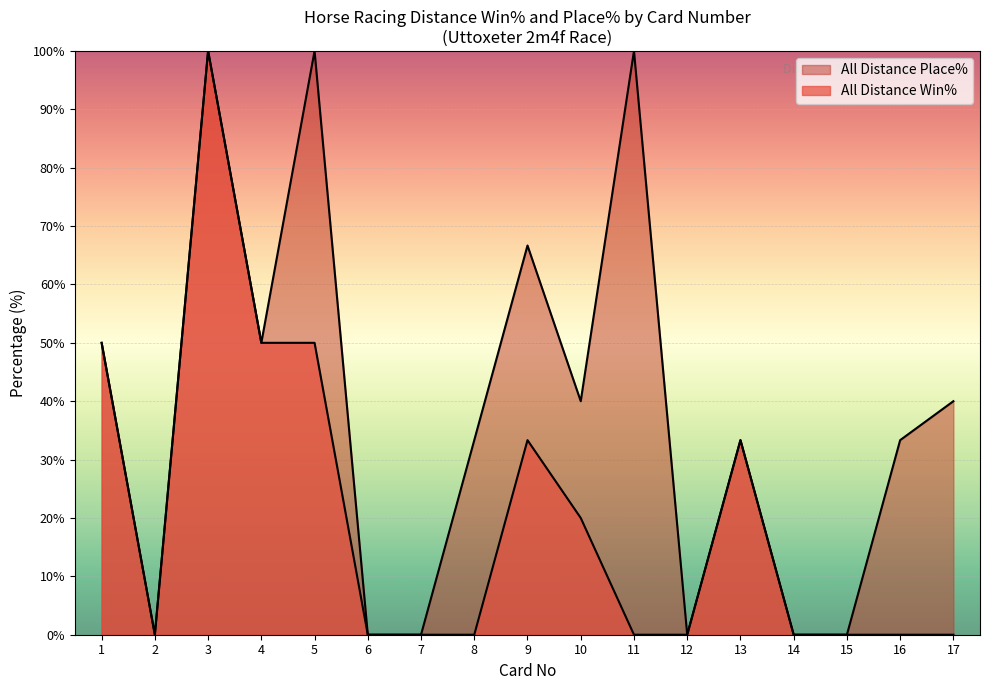

Does the chart display data point markers on the line(s)?

No